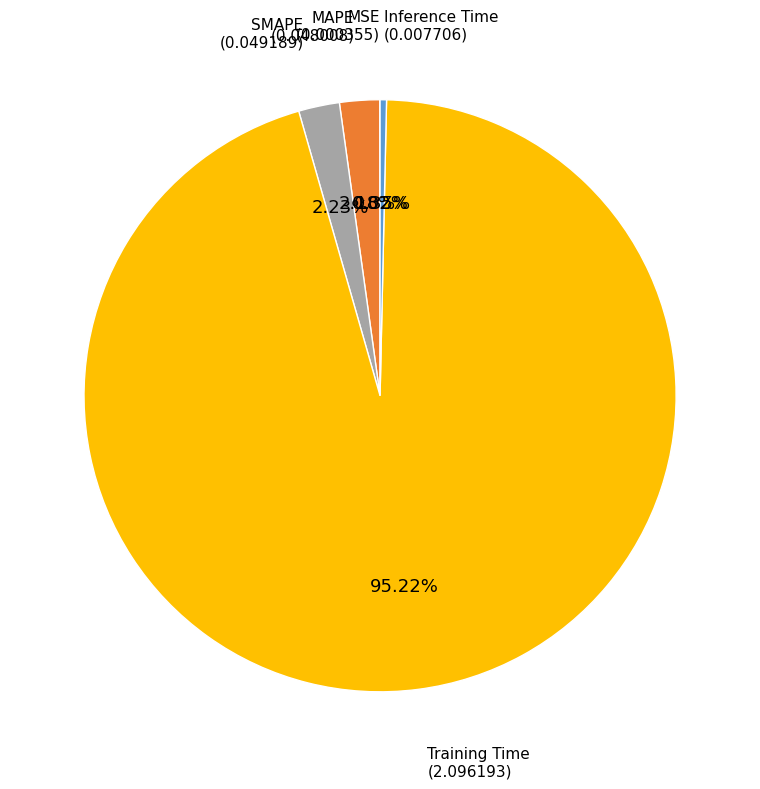

Is there a majority slice in this chart?

Yes